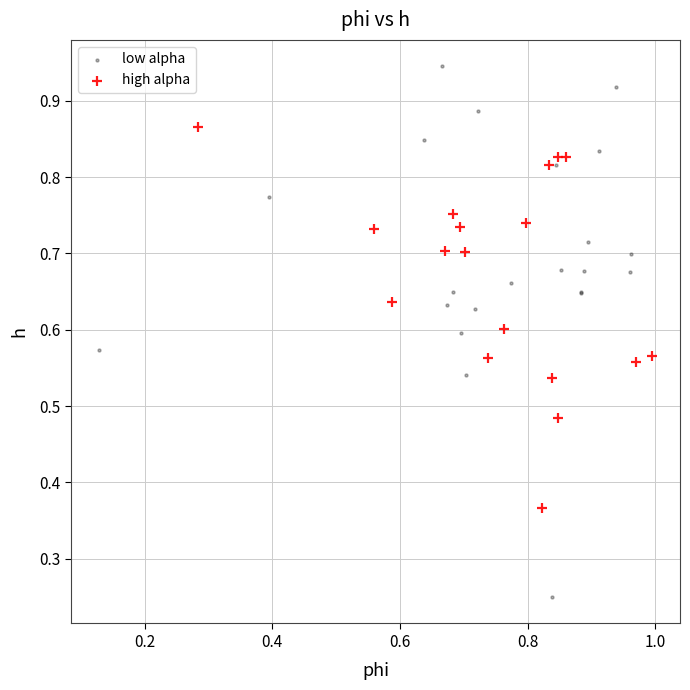

Which series reaches the maximum Y coordinate?

low alpha